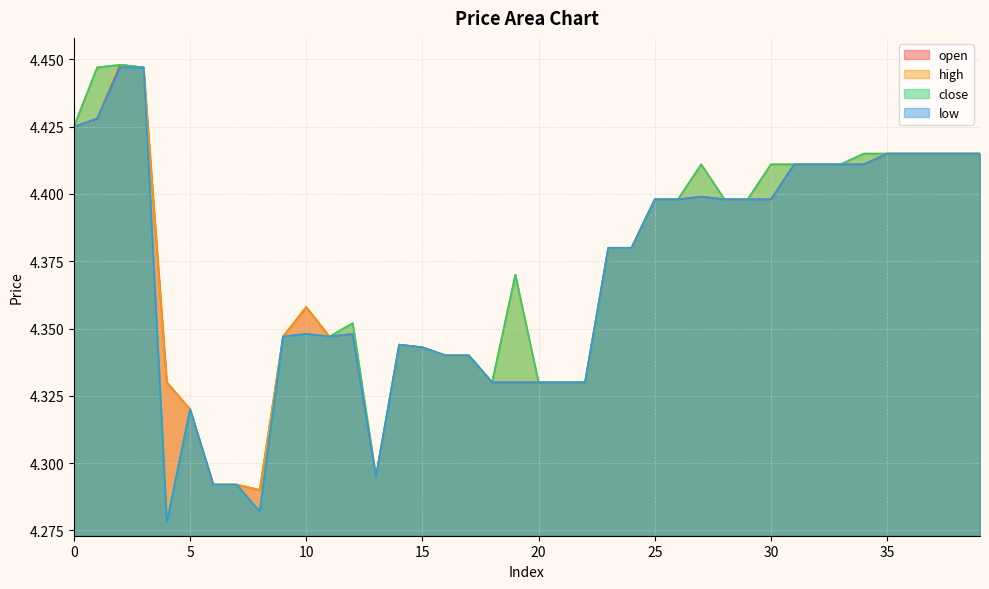

The value of high at 20 is 4.3. True or false?

True